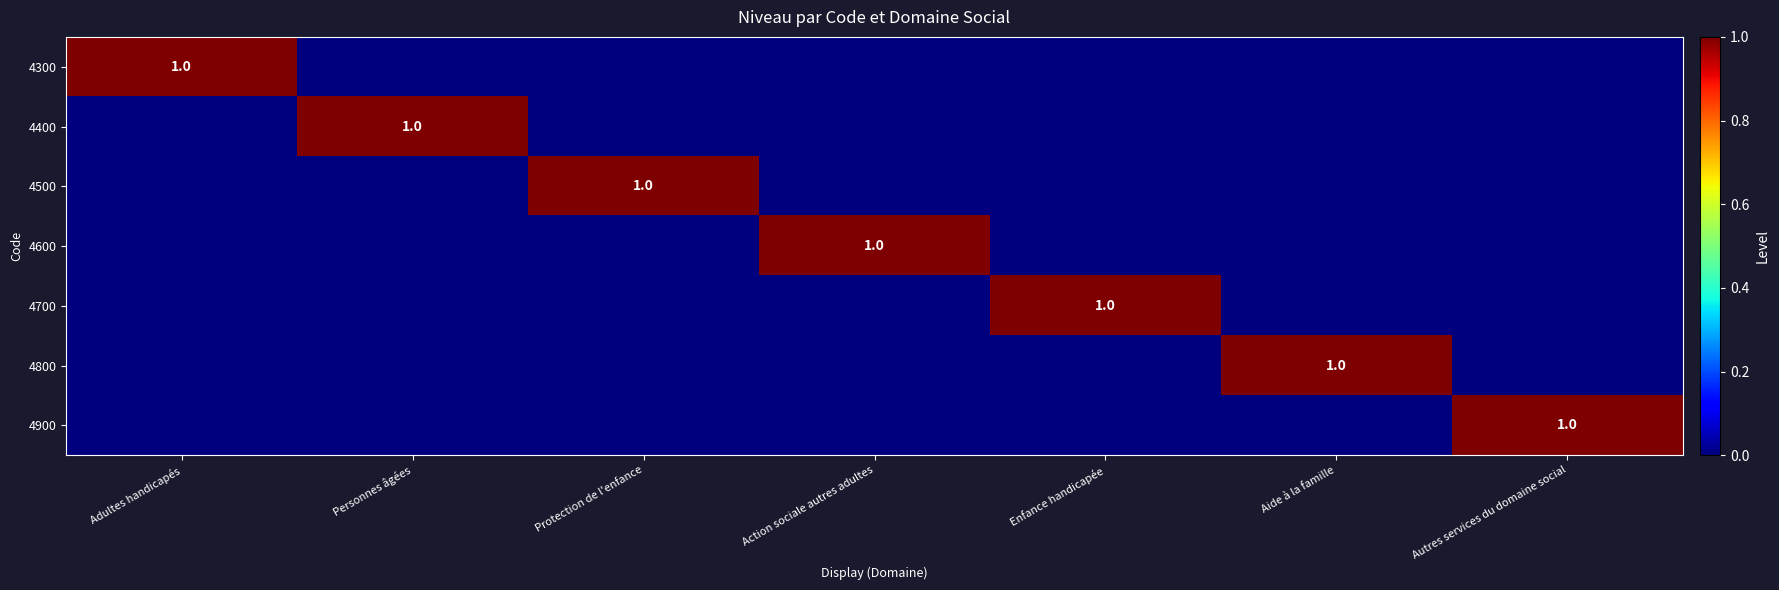

Is it true that 4800 equals 0 at Personnes âgées?

True